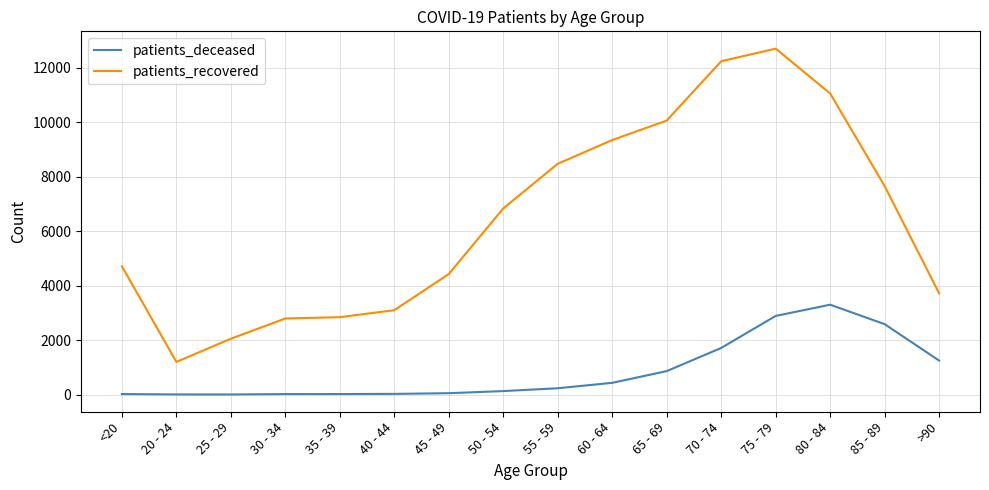

The value of patients_recovered at 65 - 69 is 3010. True or false?

False